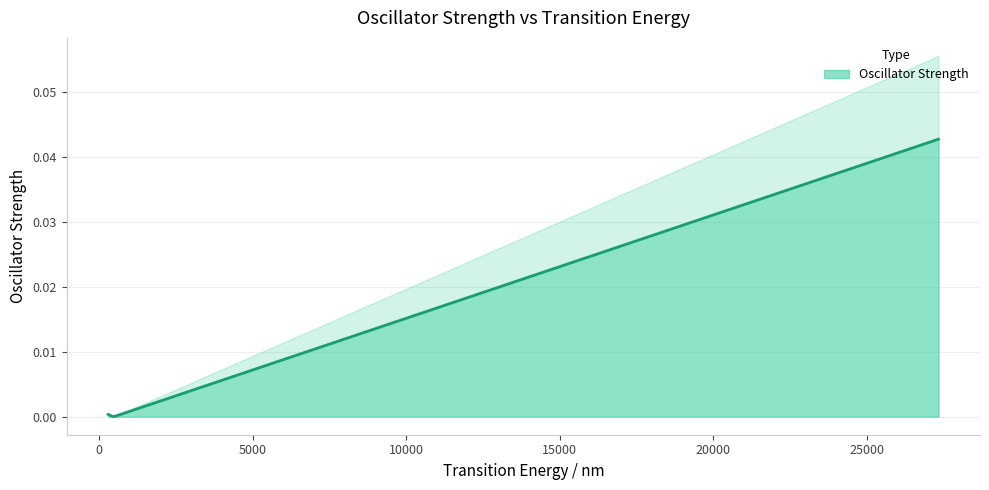

Which has a higher value, 482.26444 or 27338.75986?

27338.75986